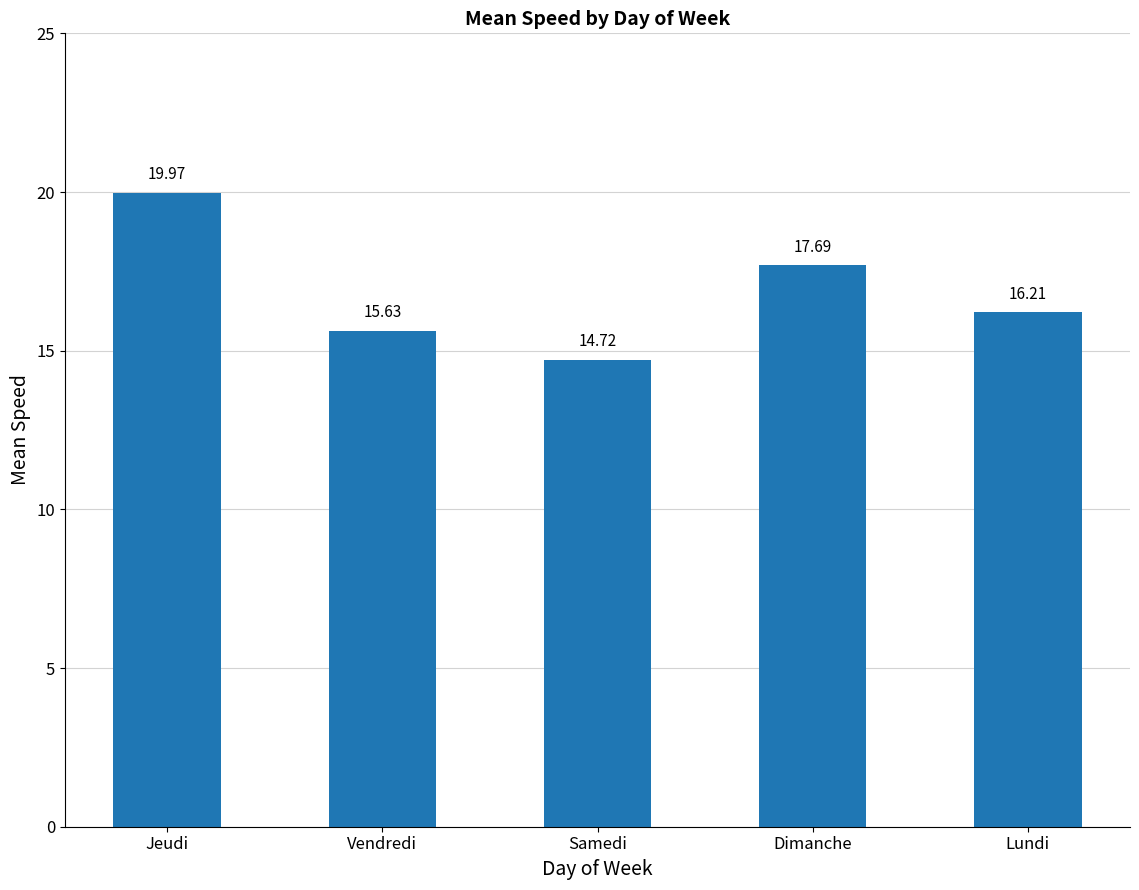

Rank the categories by value from highest to lowest.

Jeudi, Dimanche, Lundi, Vendredi, Samedi